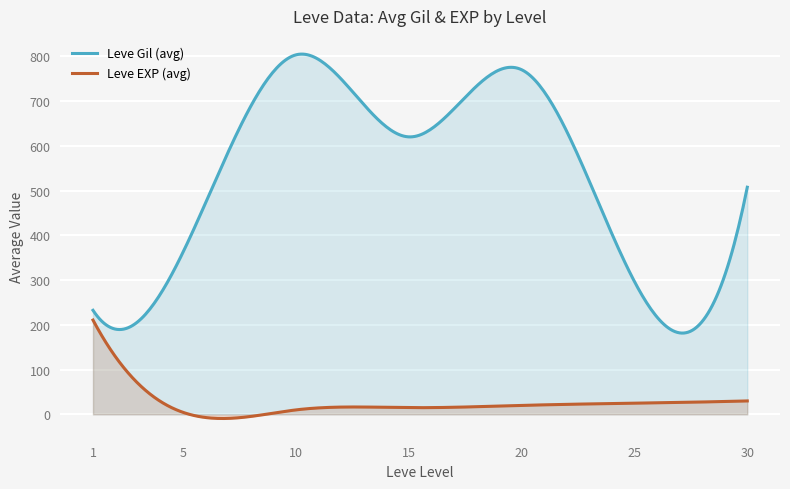

Rank the series by their average value, from highest to lowest.

Leve Gil (avg), Leve EXP (avg)